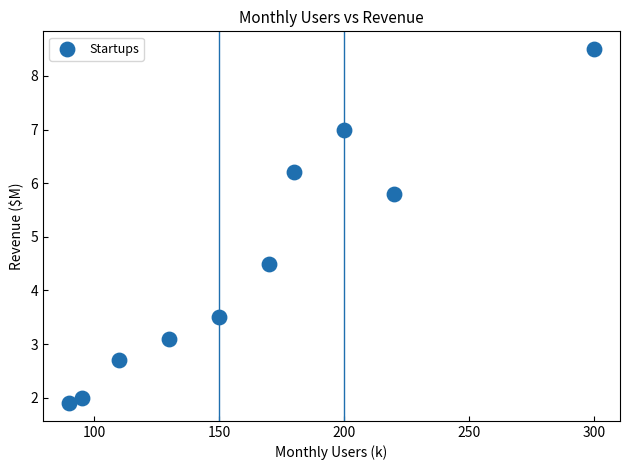

What Y value in the scatter plot is closest to 5?

4.5